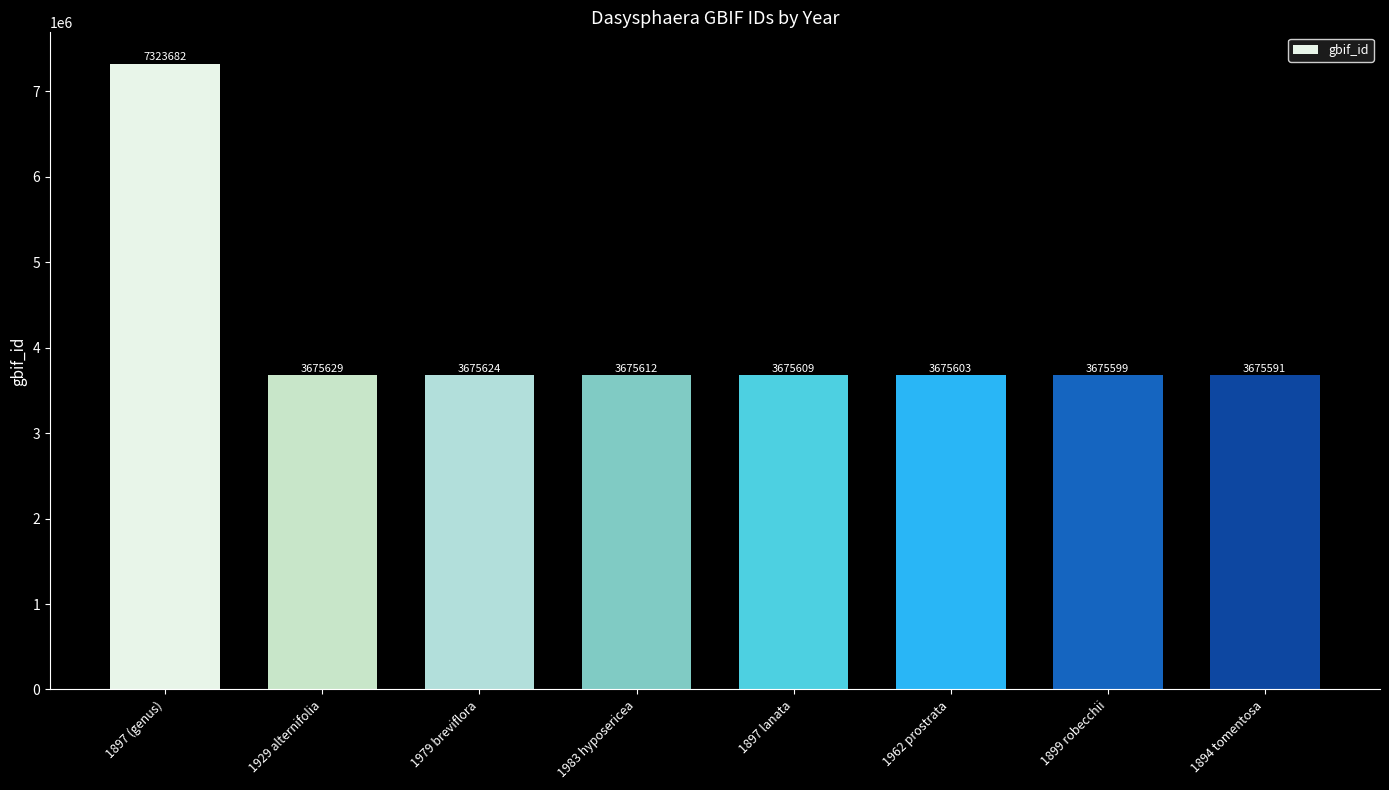

The value at 1897 lanata is 3675609. True or false?

True